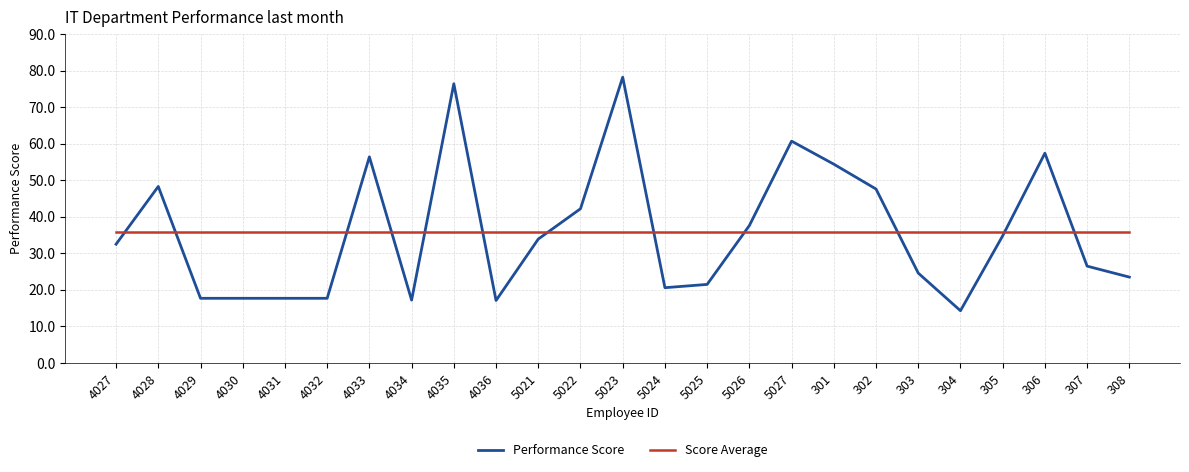

What is the difference between the Performance Score values at 303 and 4031?

6.9